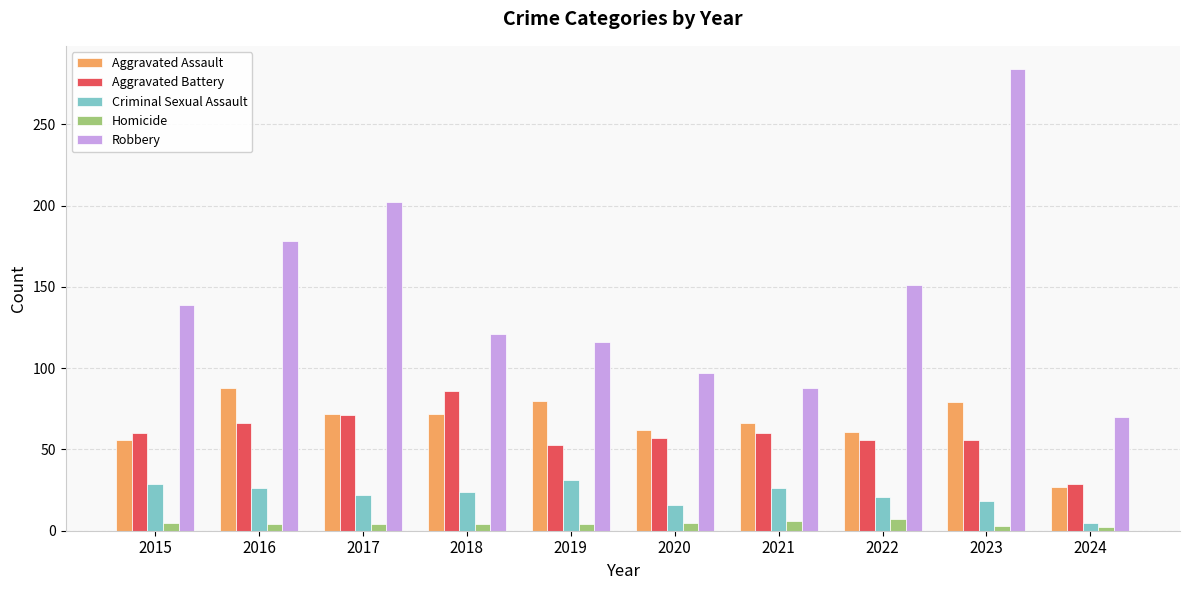

Is the value of Homicide at 2024 greater than the value of Aggravated Assault at 2021?

No